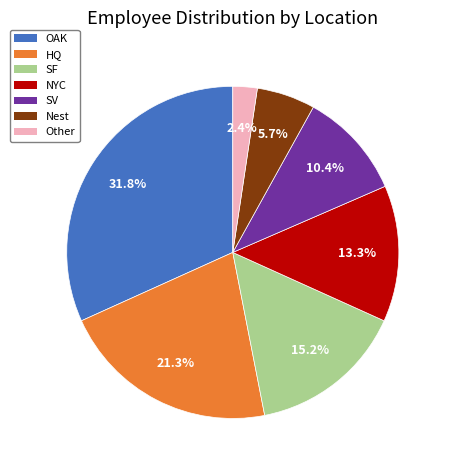

Which category has the biggest portion of the pie?

OAK